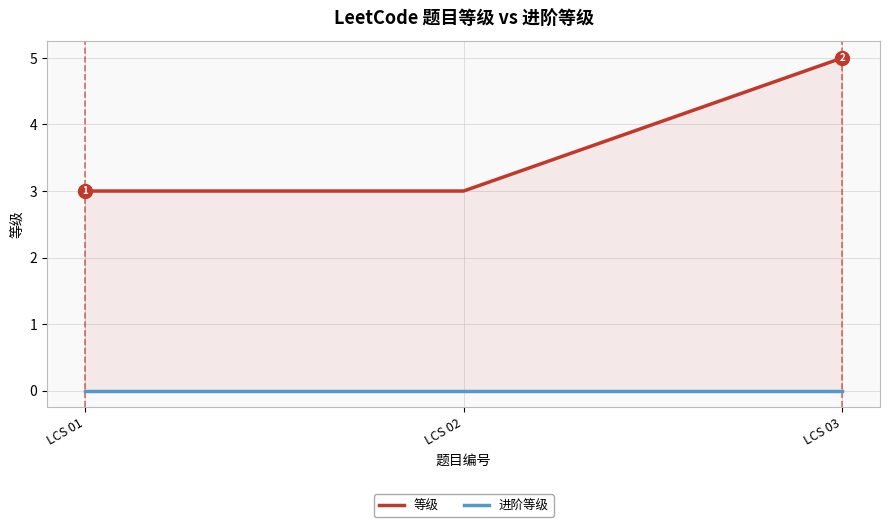

The 等级 series shows 5 at LCS 03. True or false?

True